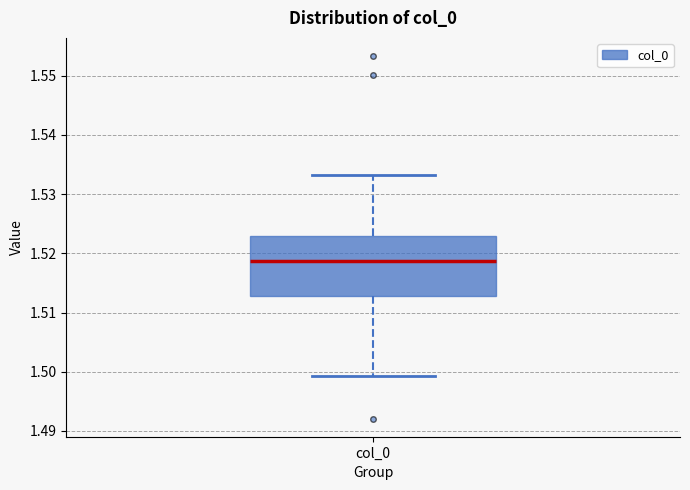

Transcribe this box plot: give where the median line is, the range the box spans, and where the two whiskers end, as read against the y-axis. The values are not printed on the chart, so give them approximately, as read against the axis.

median 1.519, box 1.513 to 1.523, whiskers 1.499 to 1.533